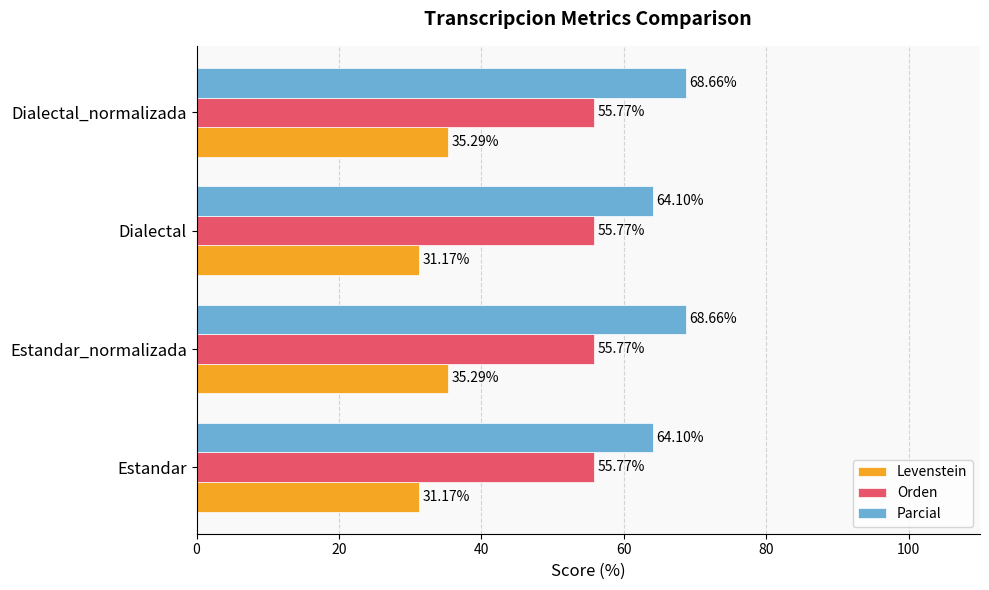

Which series has the largest range (max minus min)?

Parcial